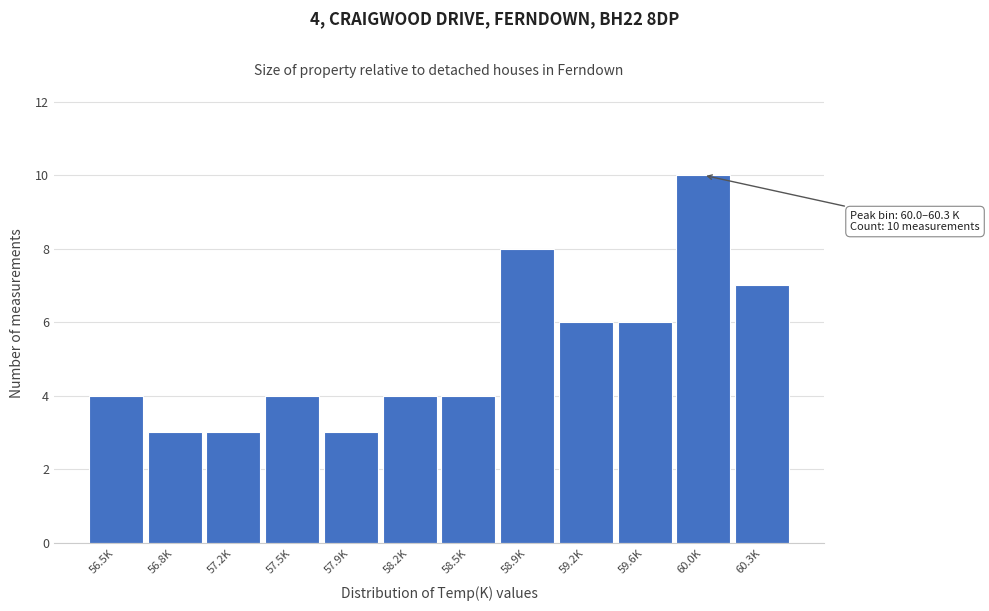

Reading left to right, what are all the values shown in this chart?

4	3	3	4	3	4	4	8	6	6	10	7